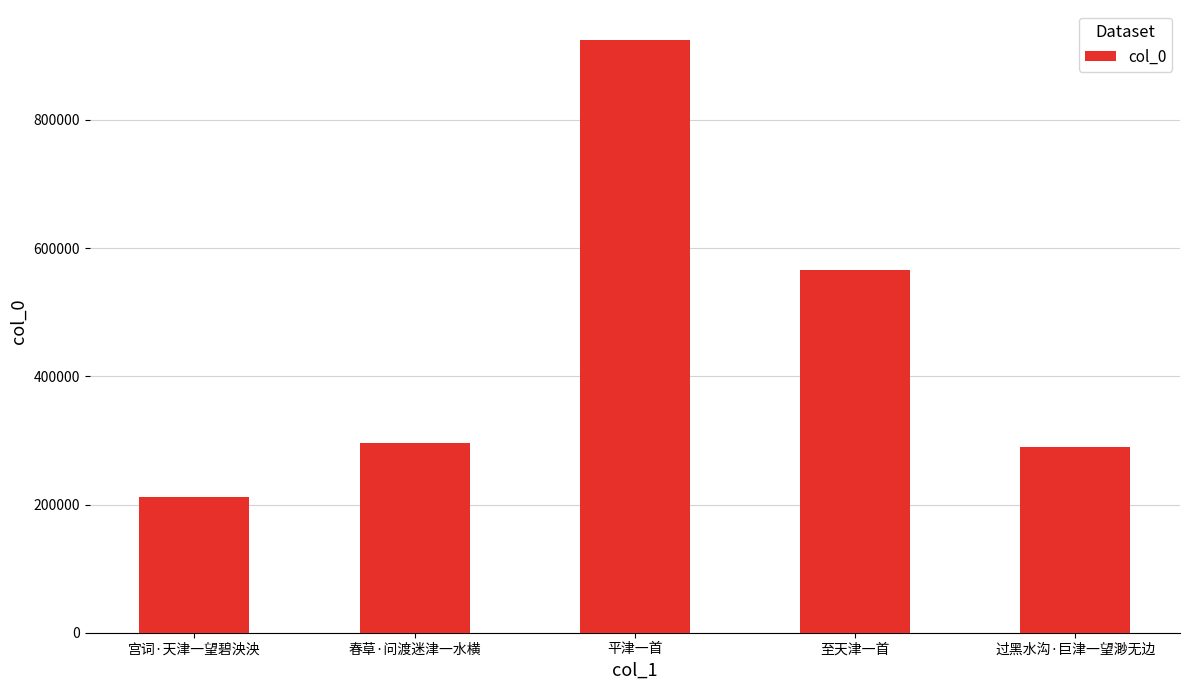

What is the minimum value shown in the chart?

211421